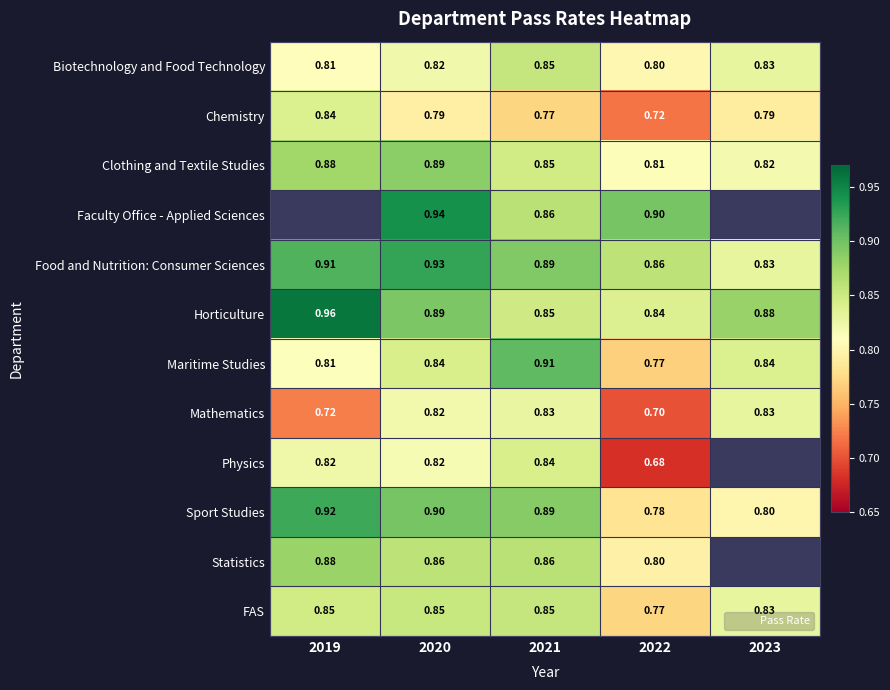

What is the minimum value shown in the chart?

0.7